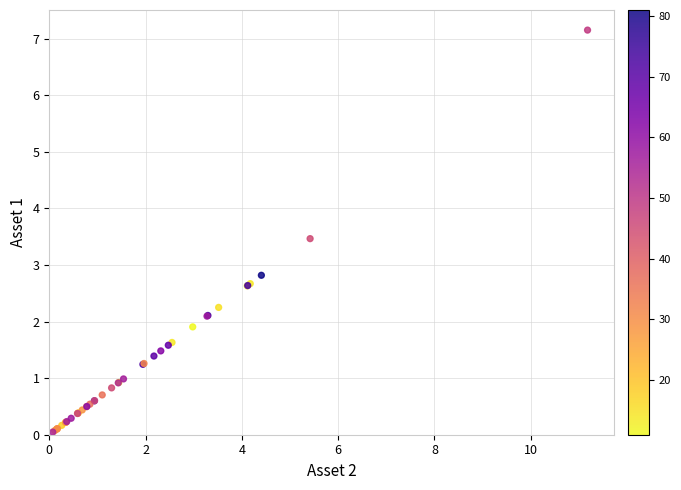

What Y value in the scatter plot is closest to 3?

2.8